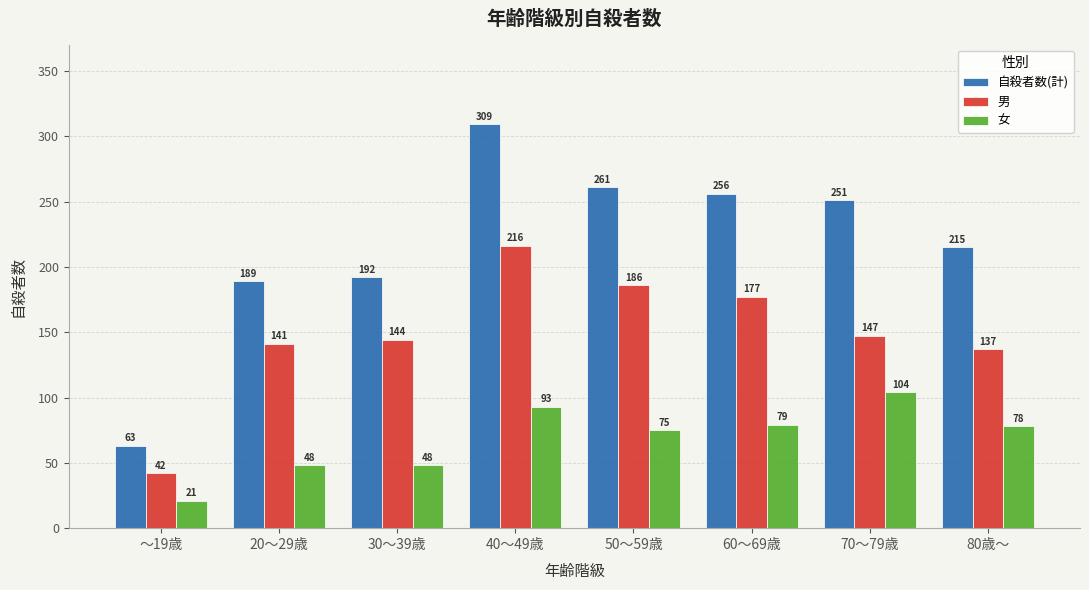

What is the difference between the highest and lowest values at 80歳～?

137